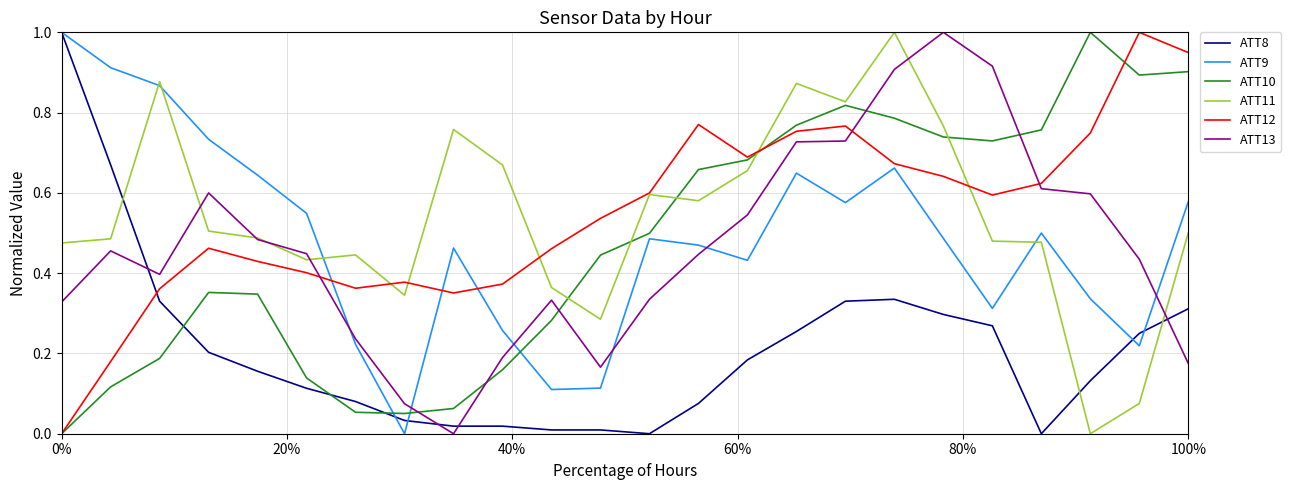

At how many categories does at least one series exceed 0?

24